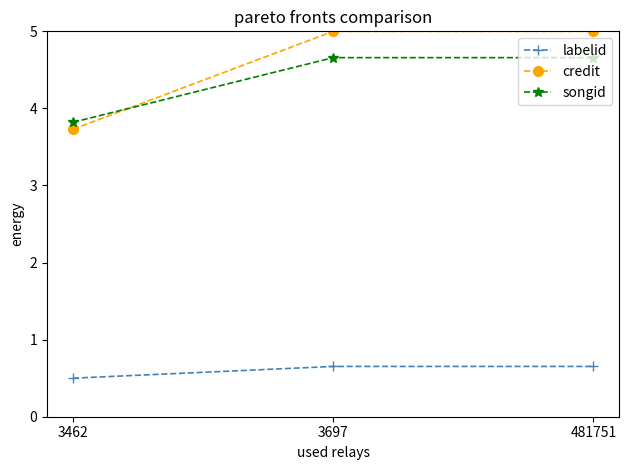

How many values in the credit series are below 5?

1